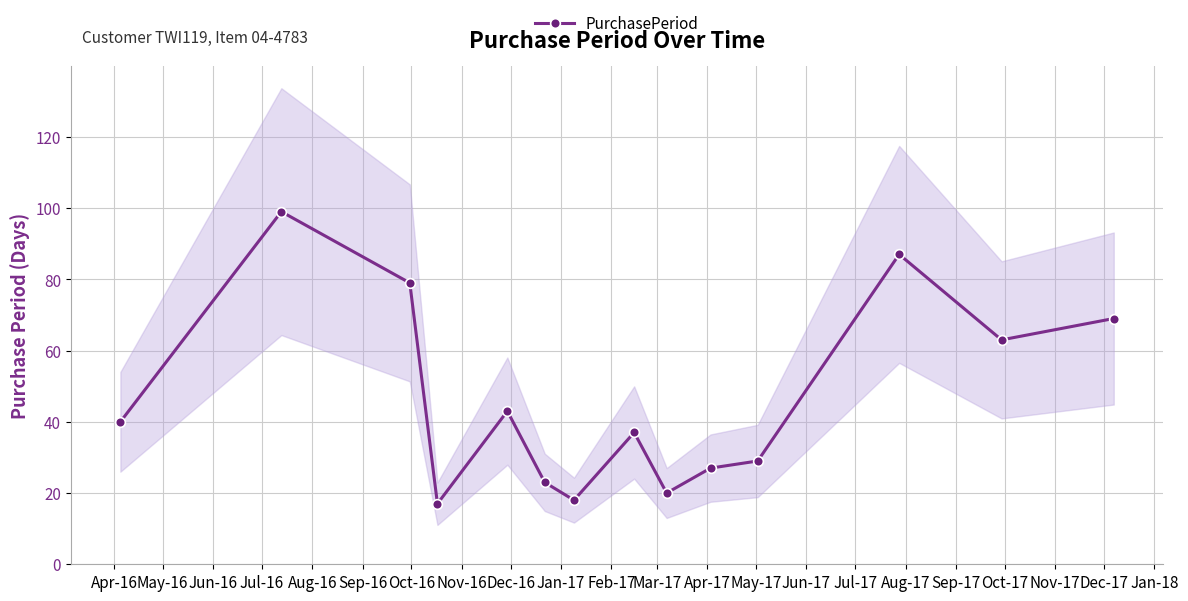

What is the average value?

46